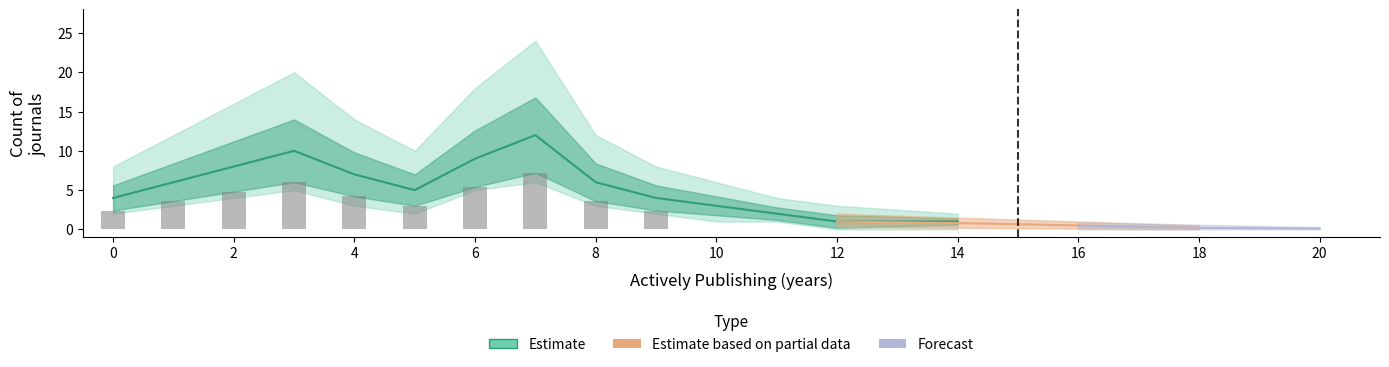

What is the difference between the lower values at 14 and 9?

2